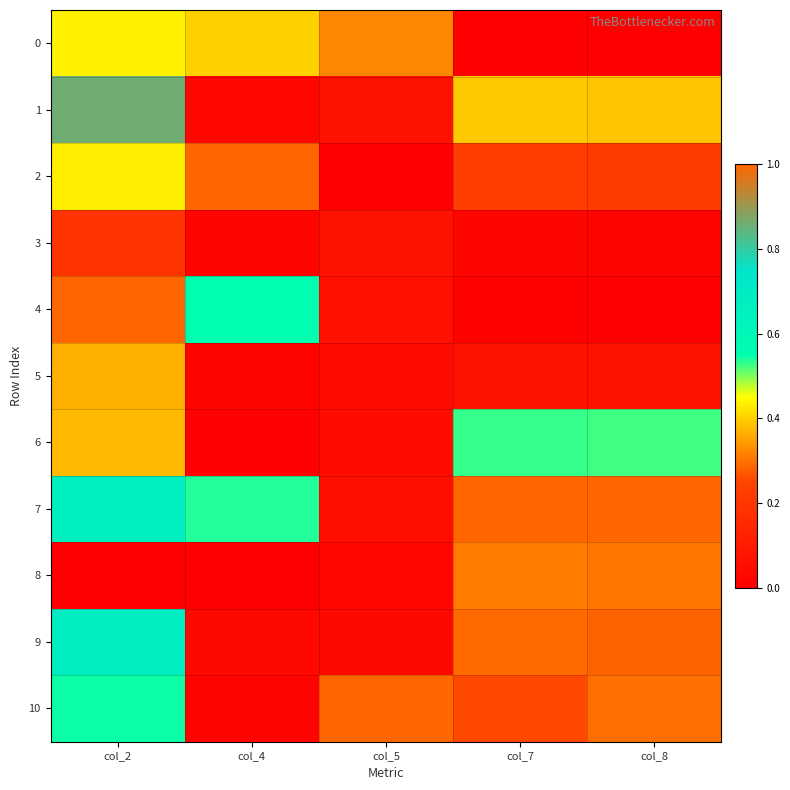

How many categories are shown in the chart?

5